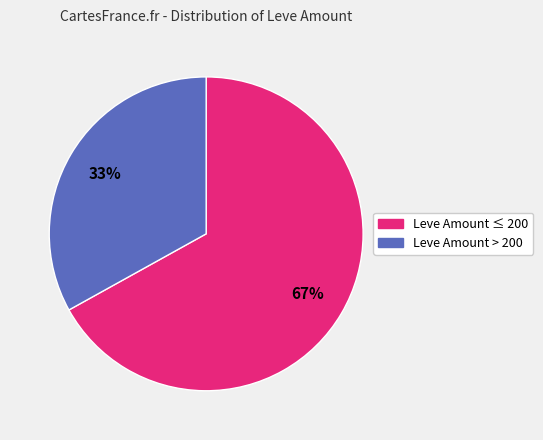

Is there any slice that represents more than half of the pie?

Yes